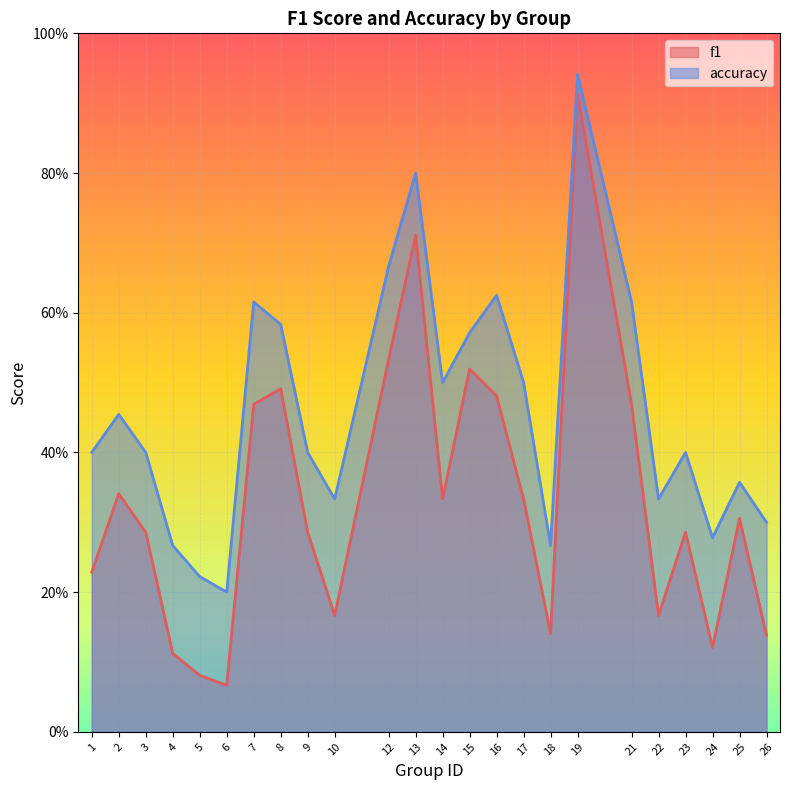

Reading left to right, list all the values displayed in this chart.

f1: 1=0.2	2=0.3	3=0.3	4=0.1	5=0.1	6=0.1	7=0.5	8=0.5	9=0.3	10=0.2	12=0.5	13=0.7	14=0.3	15=0.5	16=0.5	17=0.3	18=0.1	19=0.9	21=0.5	22=0.2	23=0.3	24=0.1	25=0.3	26=0.1
accuracy: 1=0.4	2=0.5	3=0.4	4=0.3	5=0.2	6=0.2	7=0.6	8=0.6	9=0.4	10=0.3	12=0.7	13=0.8	14=0.5	15=0.6	16=0.6	17=0.5	18=0.3	19=0.9	21=0.6	22=0.3	23=0.4	24=0.3	25=0.4	26=0.3